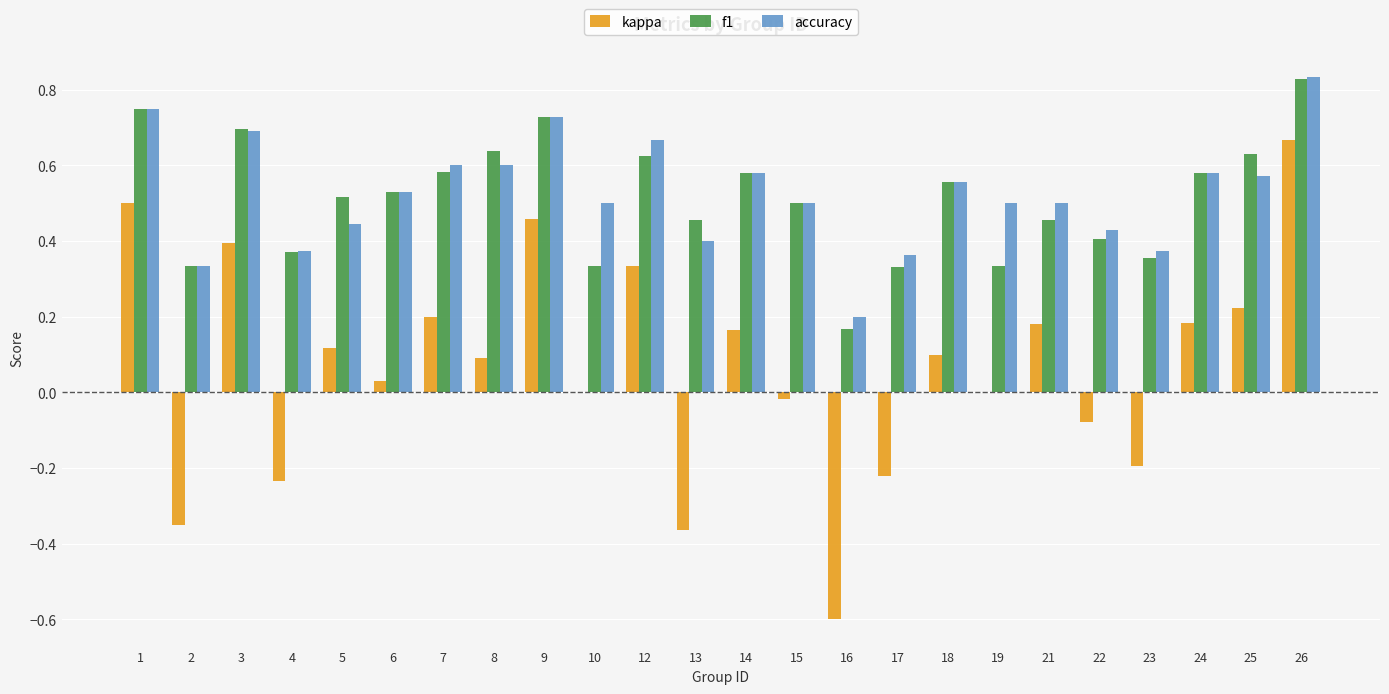

What is the sum of the accuracy values at 19 and 24?

1.1